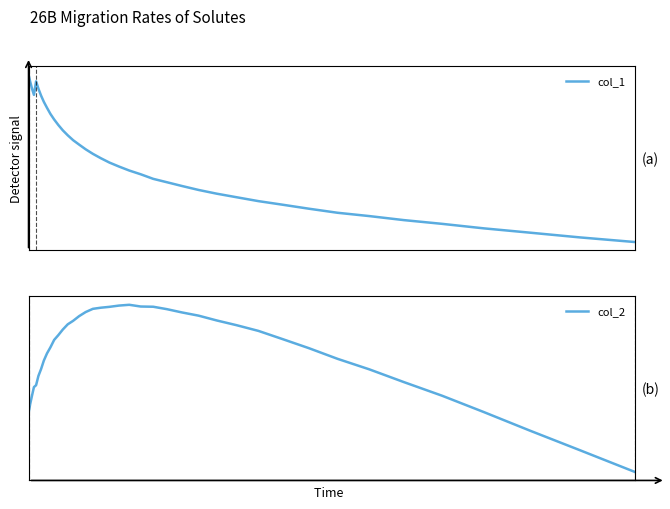

What are all the series names shown in the legend?

col_1, col_2